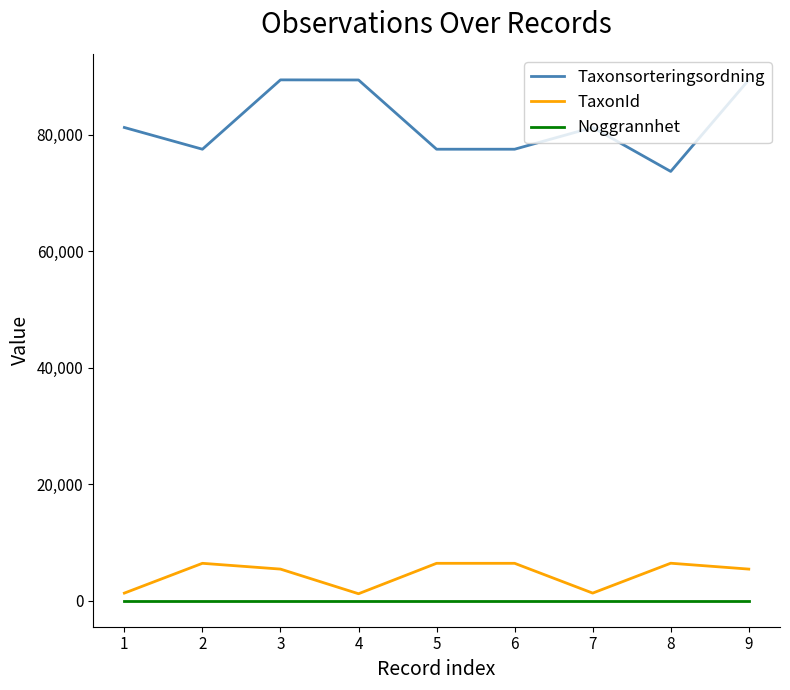

What are all the series names shown in the legend?

Taxonsorteringsordning, TaxonId, Noggrannhet